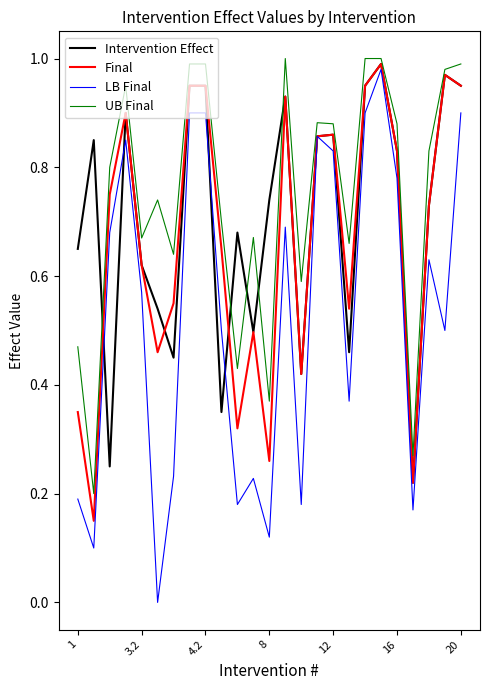

List the series in order of their overall mean, highest first.

UB Final, Intervention Effect, Final, LB Final